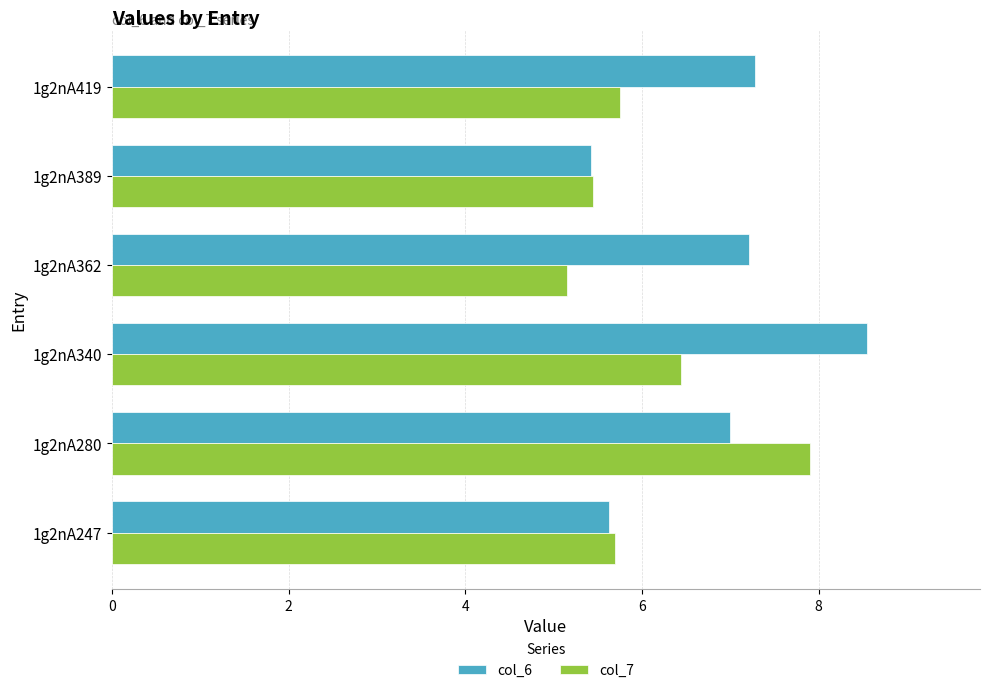

At which category does the chart reach its peak across all series?

1g2nA340